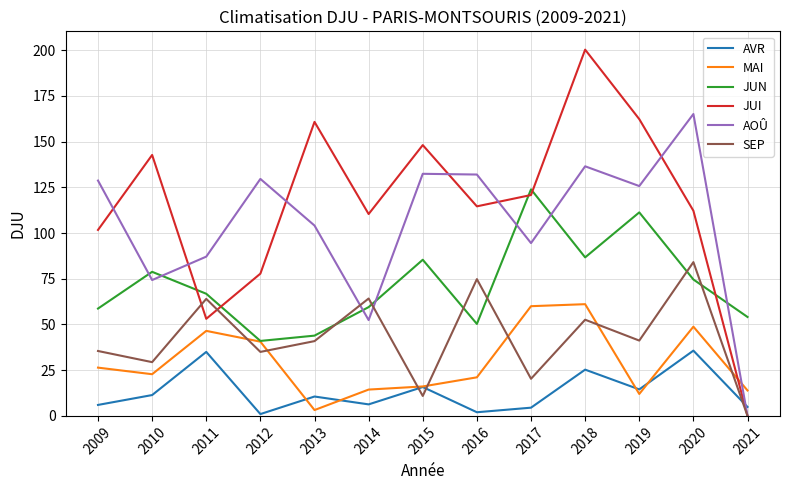

How many data points in AVR are above 10?

7